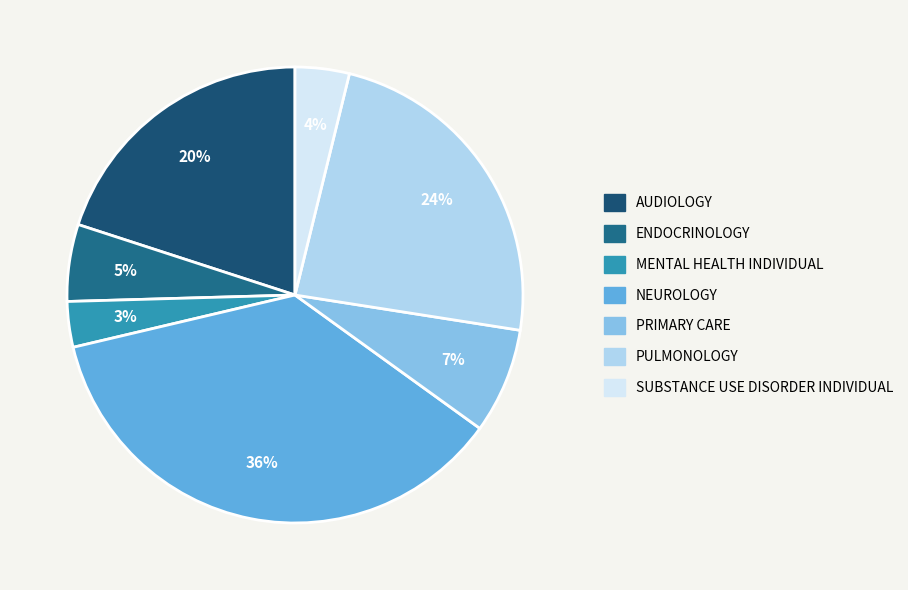

How many slices are in this pie chart?

7